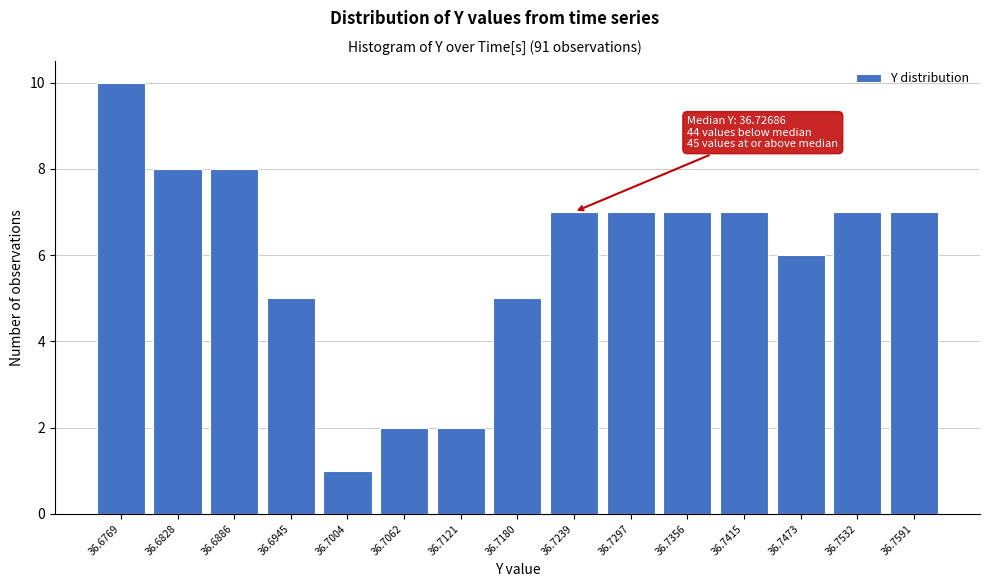

Reading right to left, list all the values displayed in this chart.

7	7	6	7	7	7	7	5	2	2	1	5	8	8	10